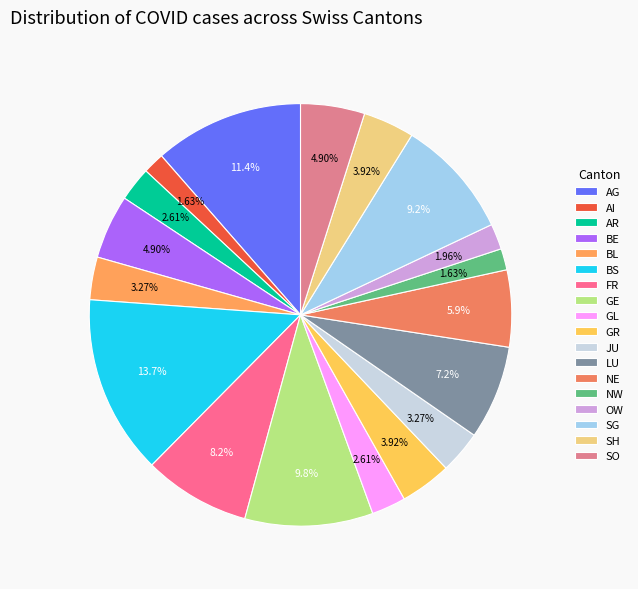

Does any single category account for the majority?

No